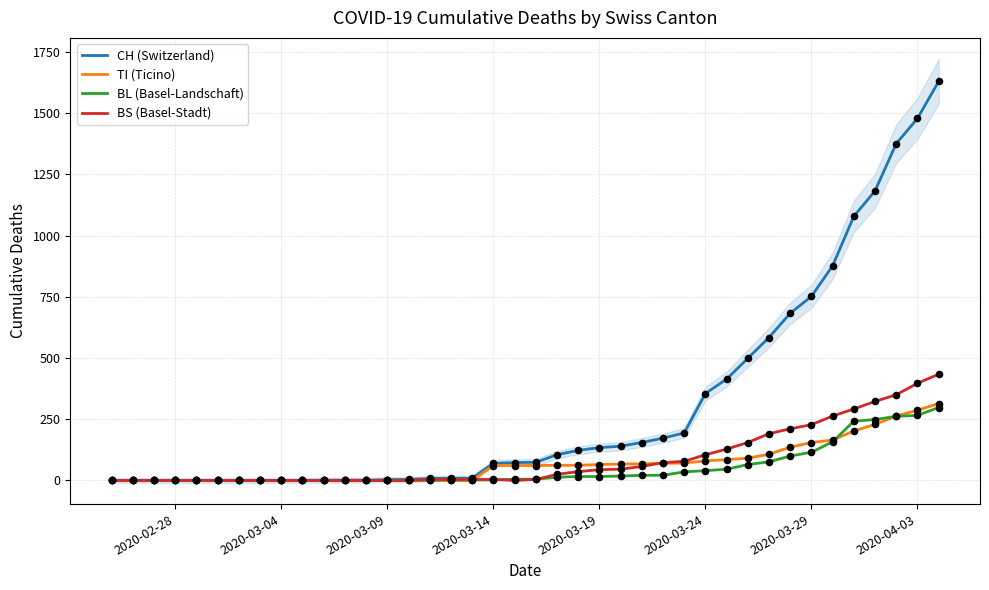

Which series reaches the maximum Y coordinate?

CH (Switzerland)